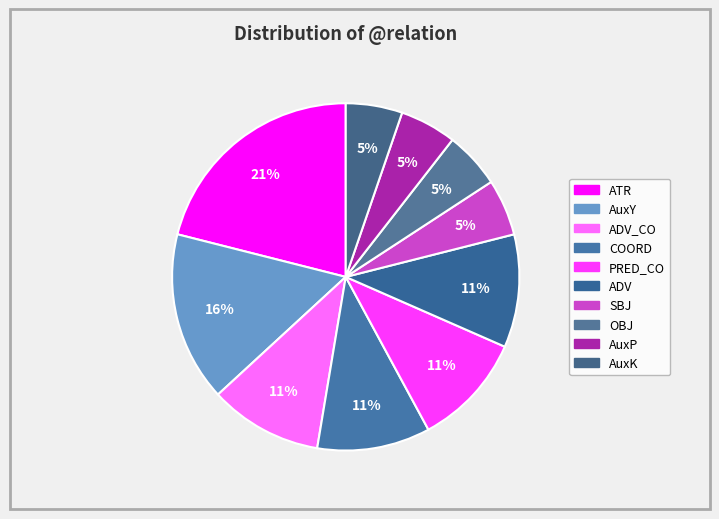

How many slices are in this pie chart?

10